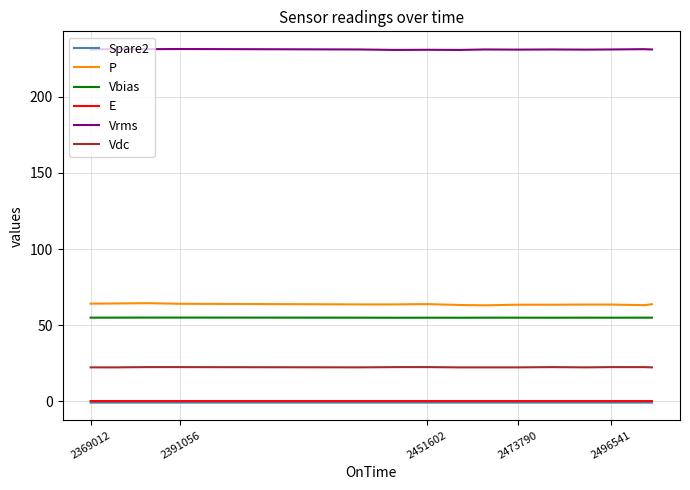

Which series has the largest total across all categories?

Vrms